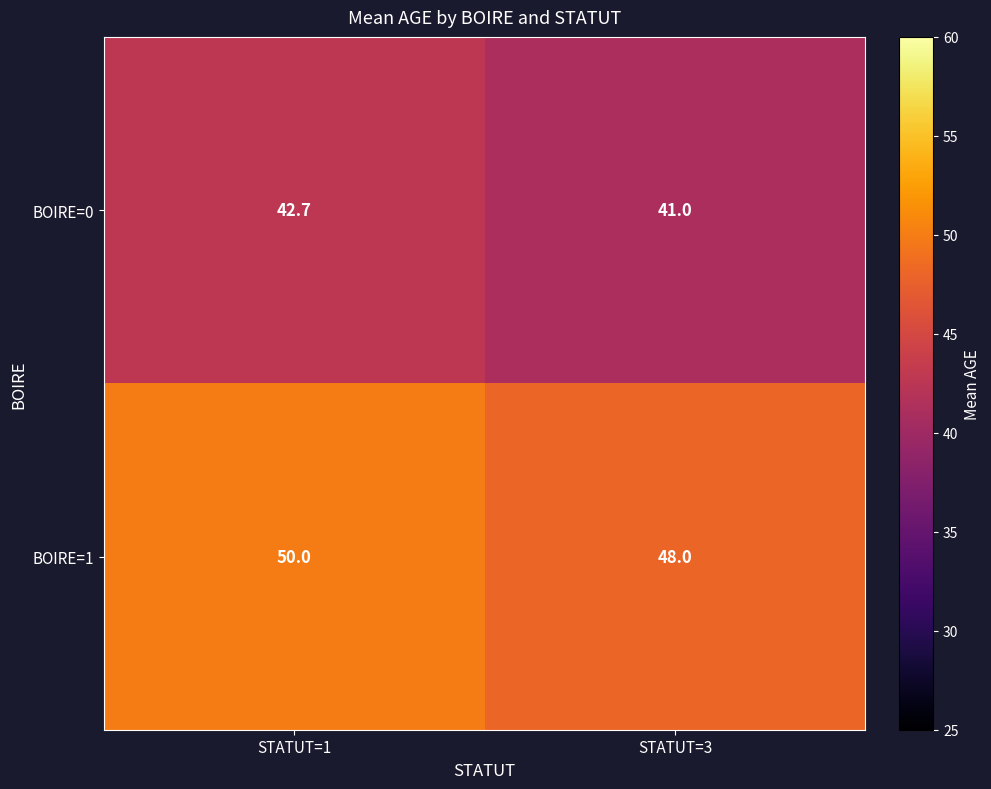

Rank the series at STATUT=1 from lowest to highest value.

BOIRE=0, BOIRE=1